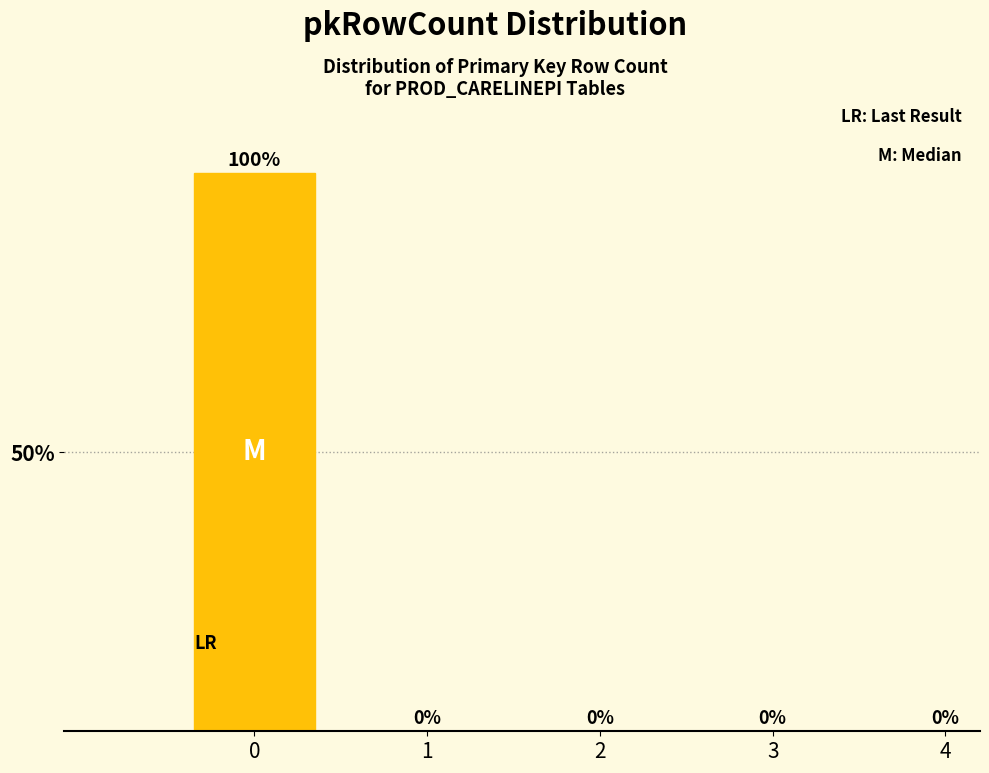

Reading left to right, list all the values displayed in this chart.

0=100	1=0	2=0	3=0	4=0